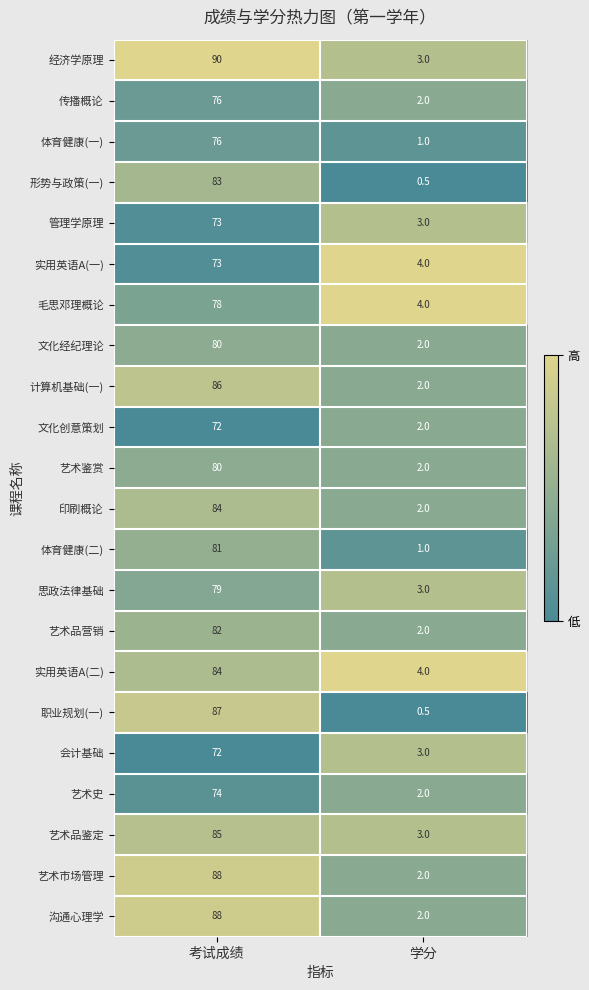

The value of 文化经纪理论 at 学分 is 2.0. True or false?

True